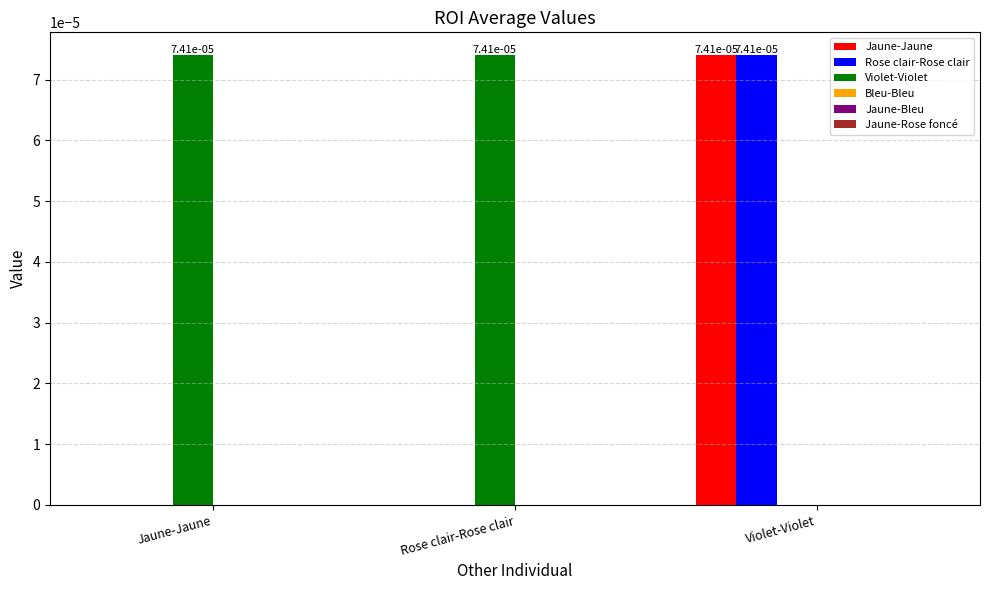

Which category has the highest value in the Jaune-Jaune series?

Violet-Violet